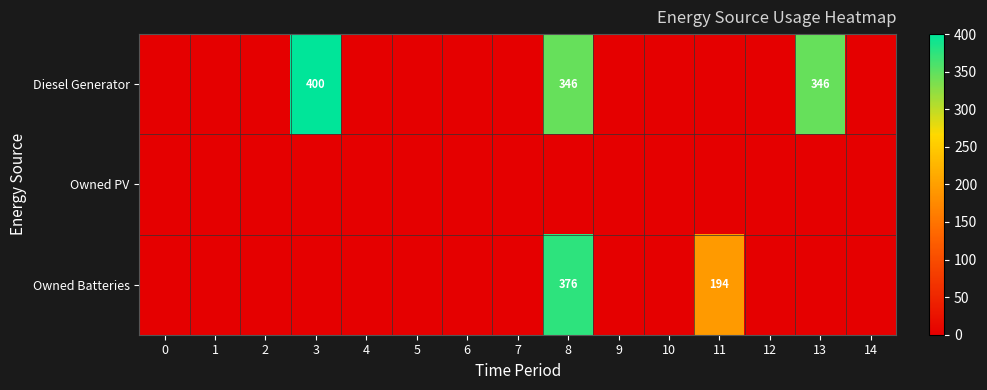

The value of Diesel Generator at 8 is 346. True or false?

True